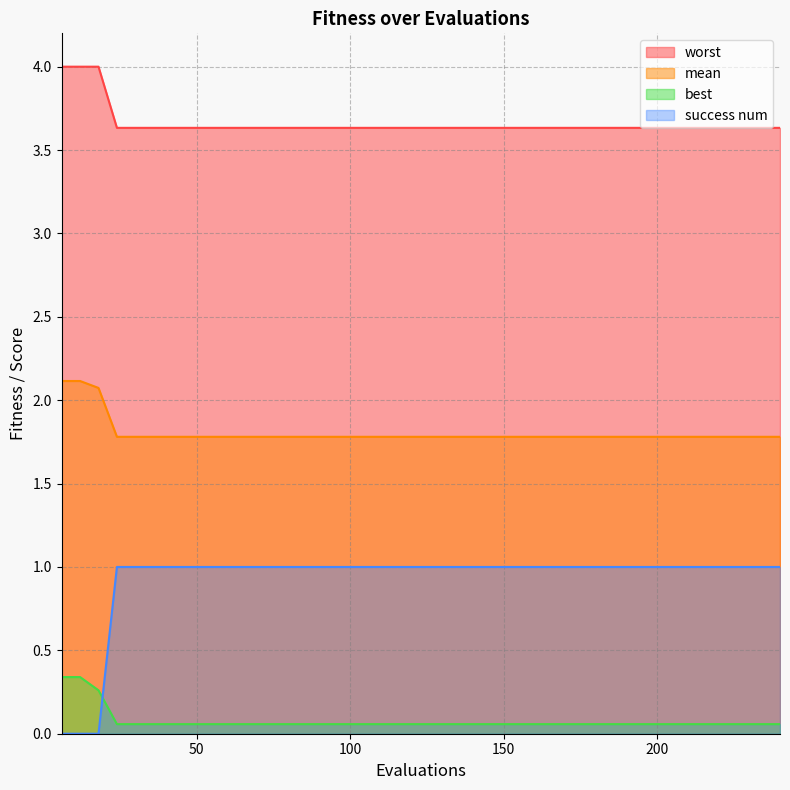

Which series has the largest range (max minus min)?

success num